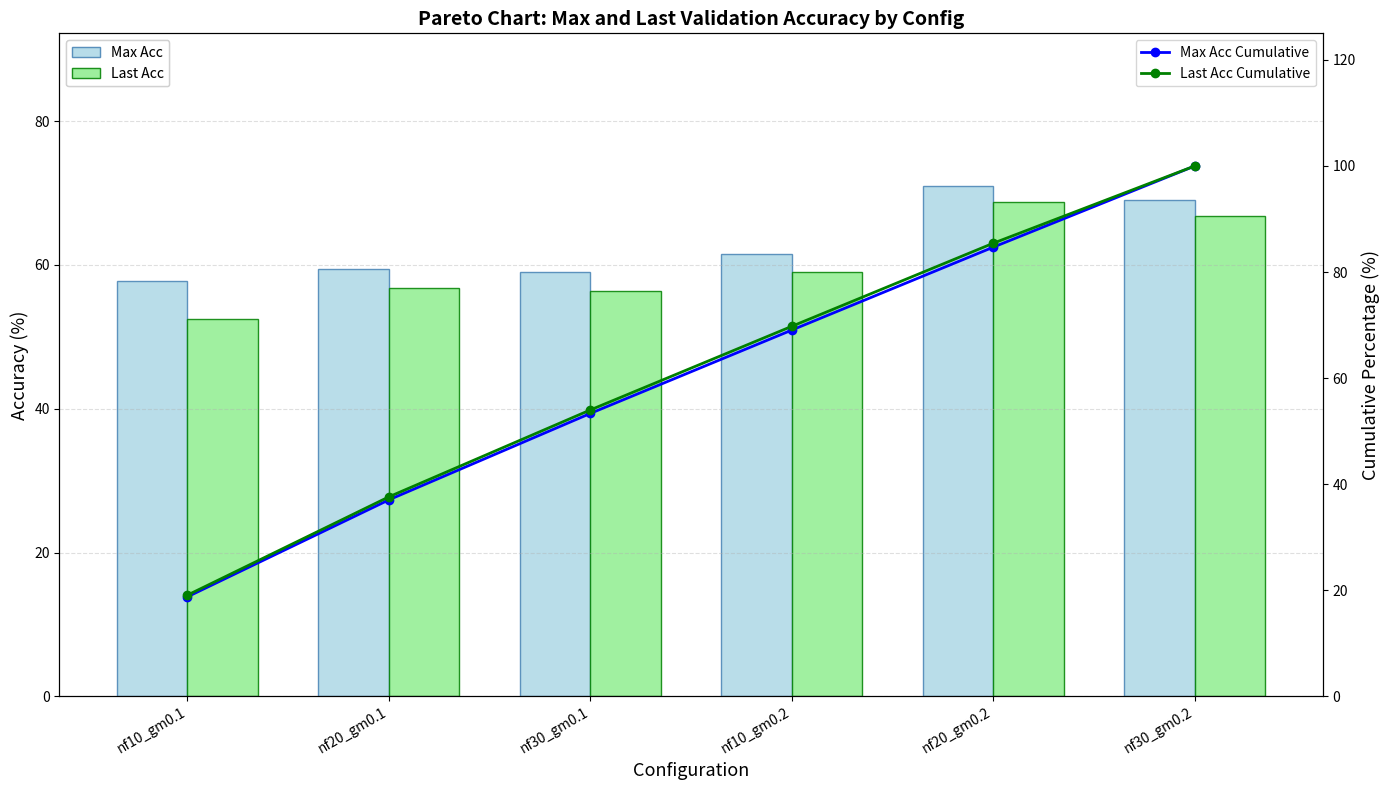

Which series has the largest range (max minus min)?

Max Acc Cumulative